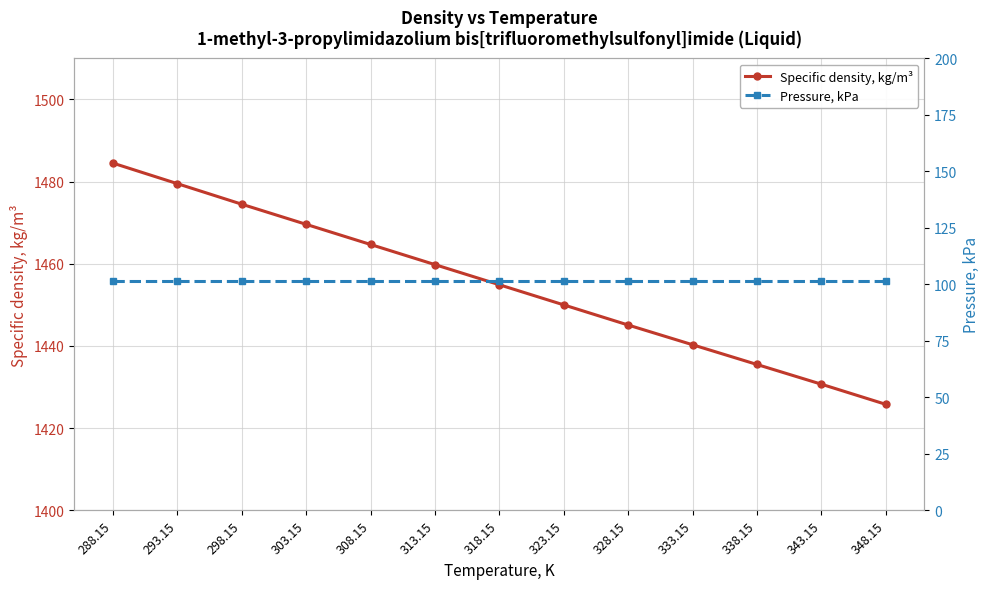

Is this an area chart (filled region under the line)?

No